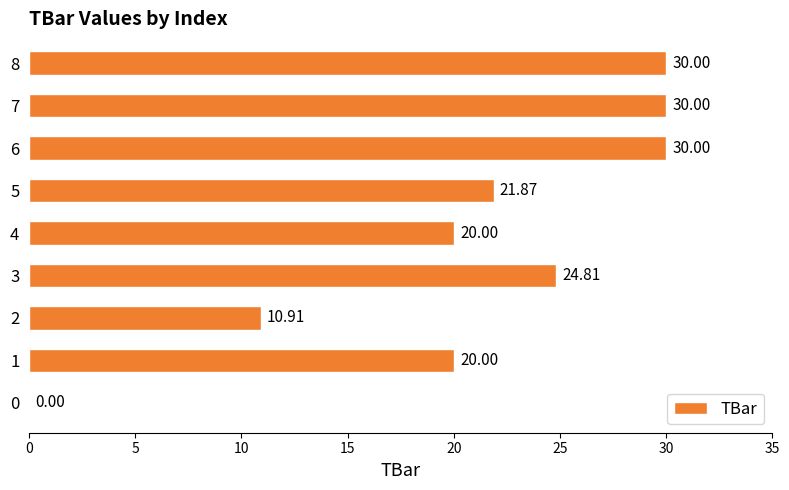

What is the sum of the values at 3 and 0?

24.8